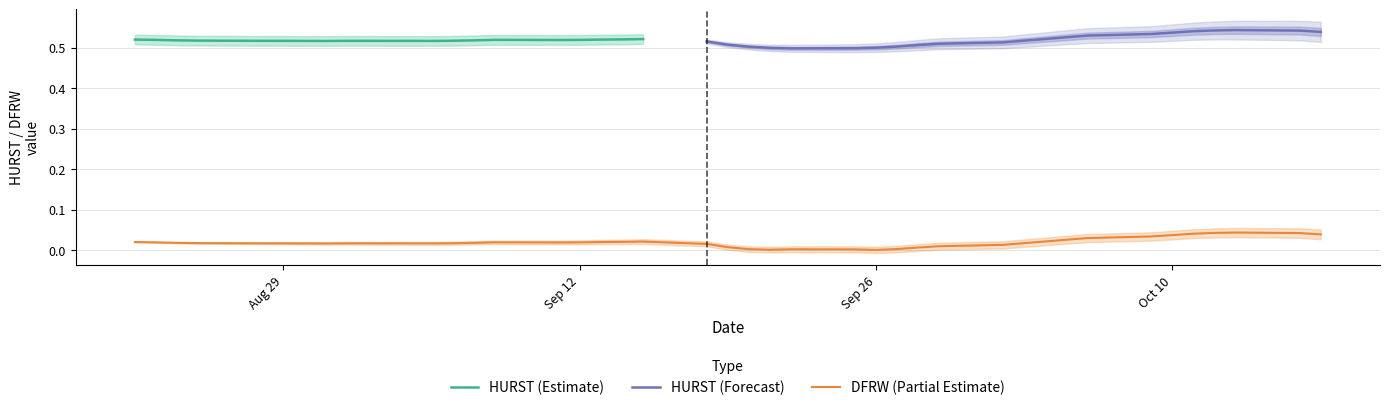

How many interior local valleys (lower than both neighbors) does the data have?

5